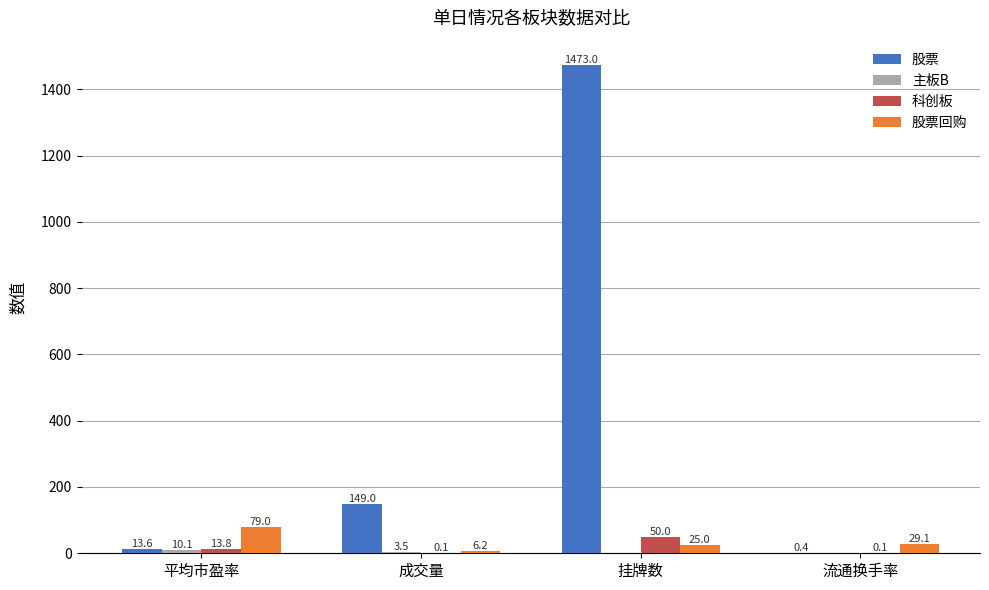

At which label is 股票 closest to 736?

成交量